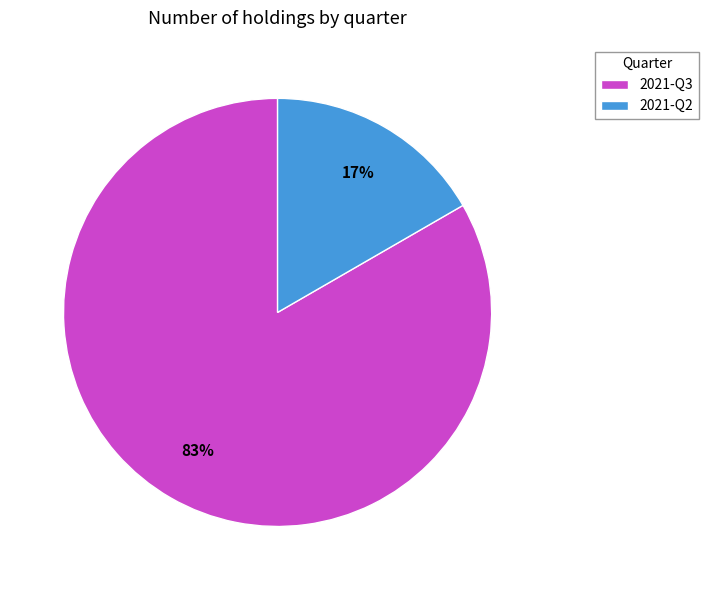

Which slice is the smallest?

2021-Q2